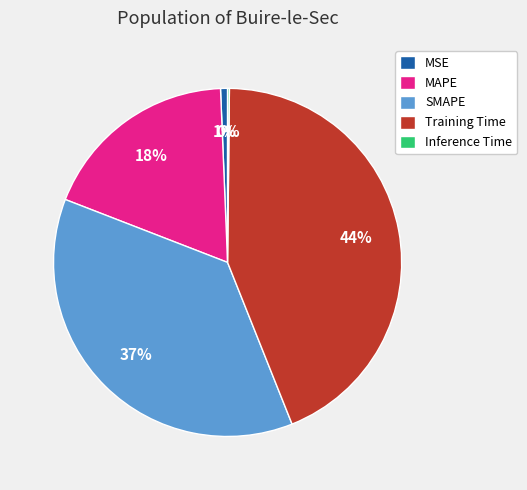

To the nearest percent, what is the combined percentage of Training Time and SMAPE?

81%